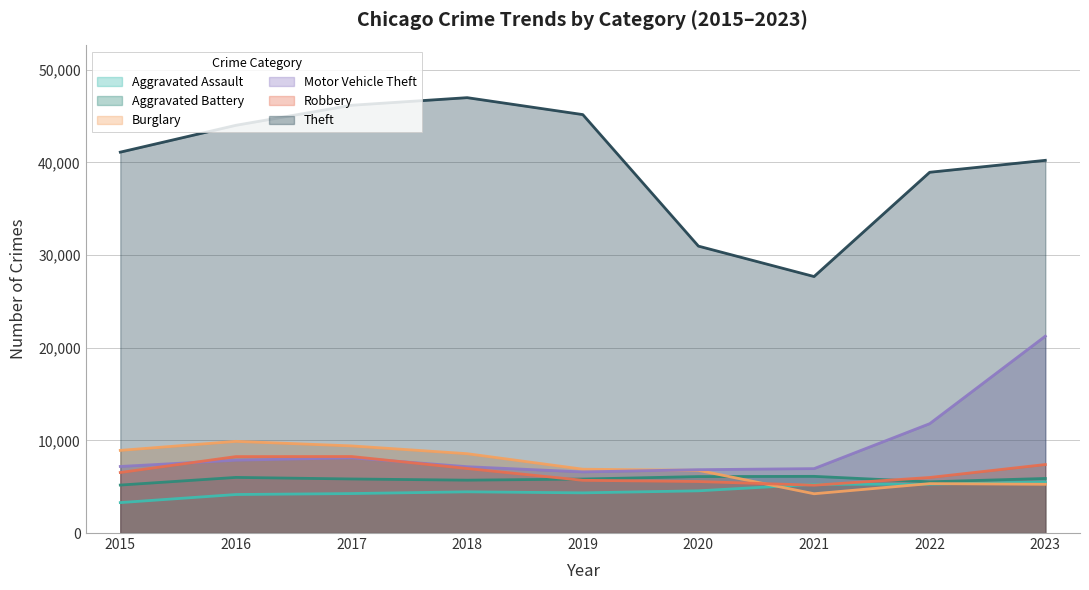

How many lines are shown in the chart?

6